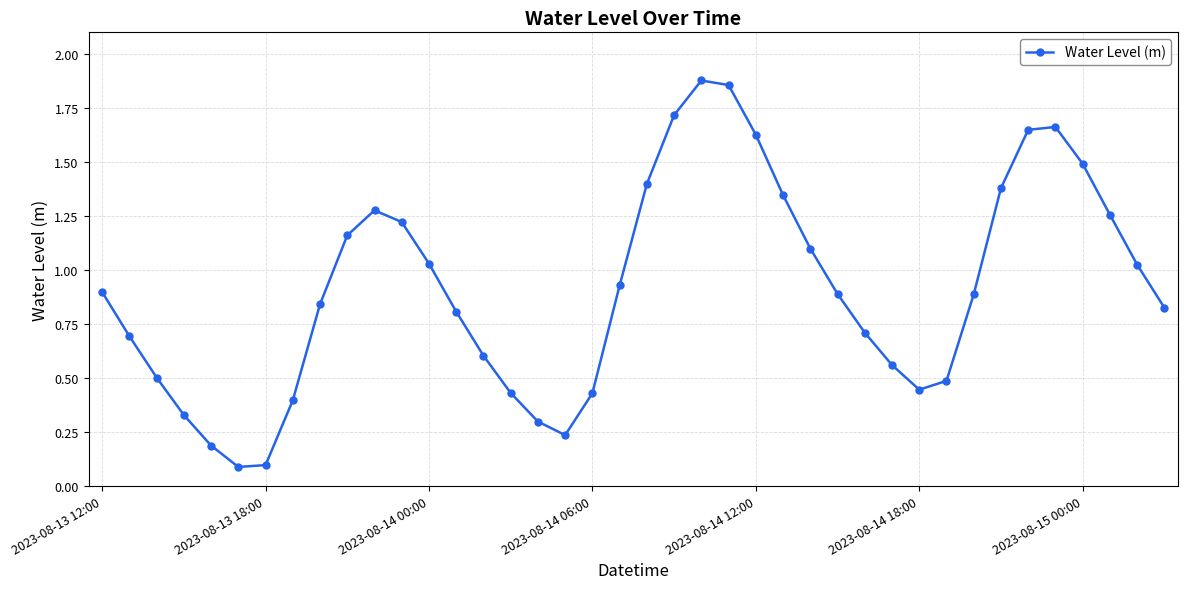

True or false: there are more than 1 points higher than both neighbors.

True